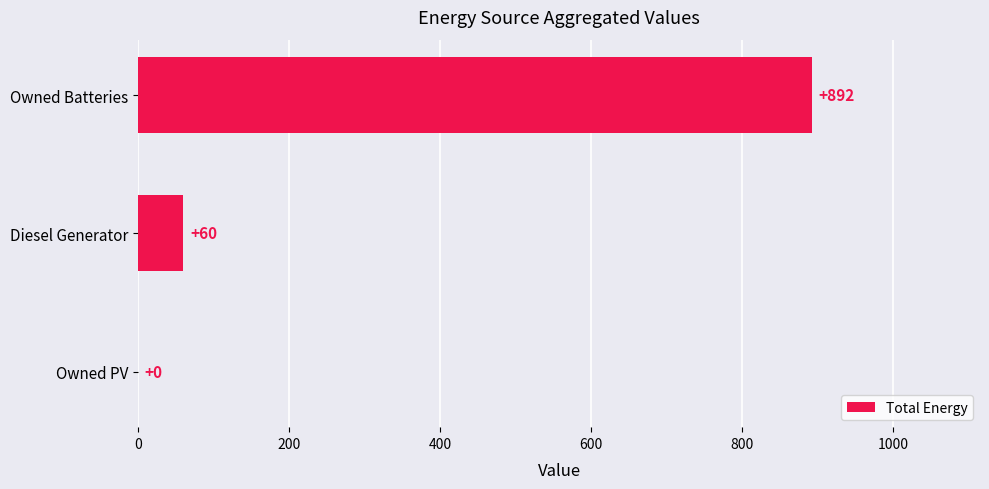

What is the sum of all values?

952